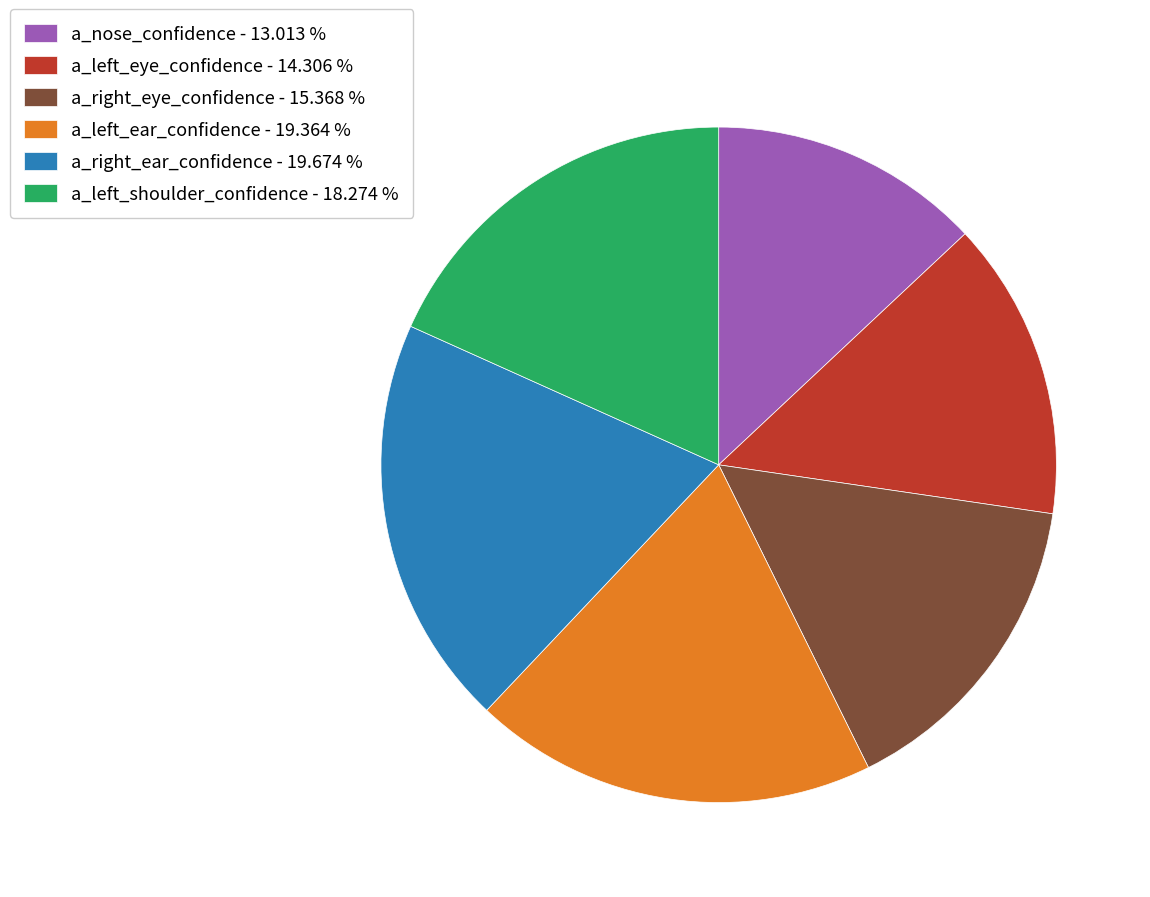

Between a_nose_confidence - 13.013 % and a_left_eye_confidence - 14.306 %, which is larger?

a_left_eye_confidence - 14.306 %